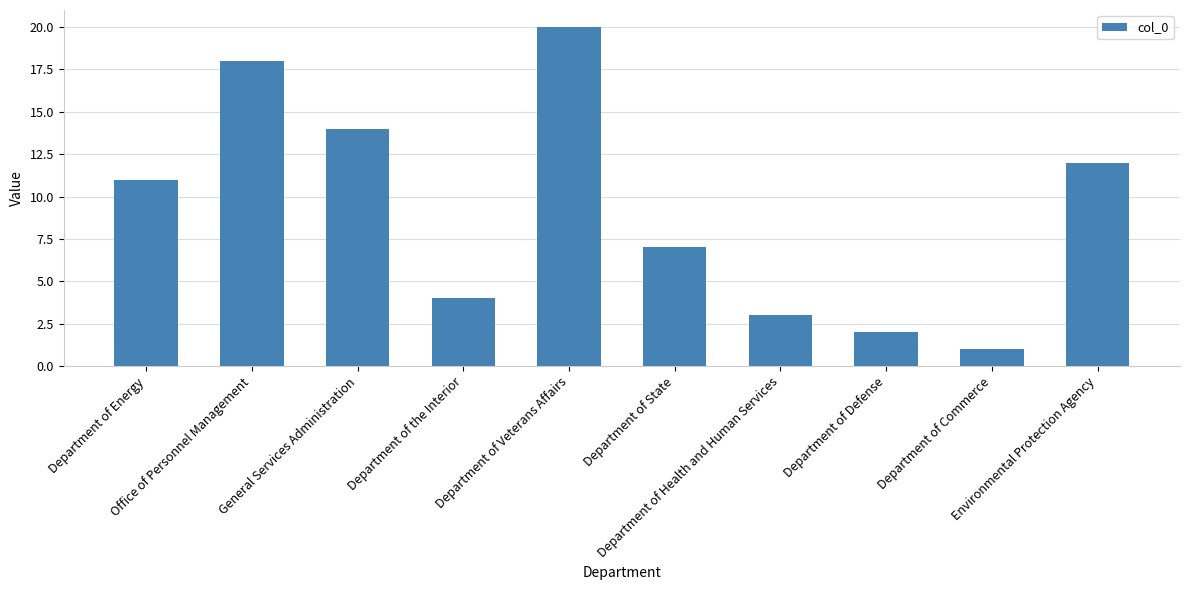

How many distinct data groups are displayed?

1